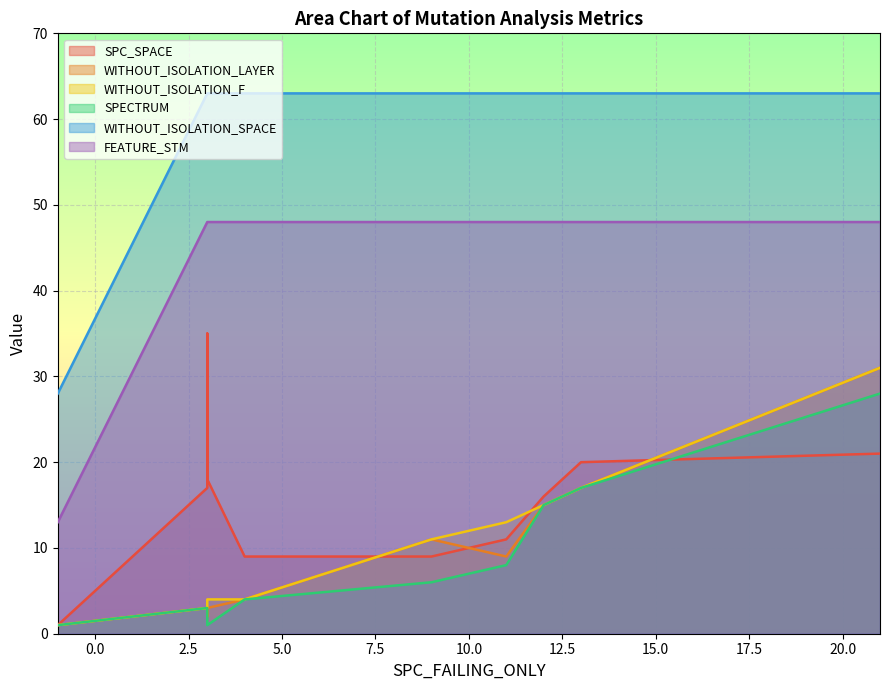

Which series has the largest range (max minus min)?

WITHOUT_ISOLATION_SPACE